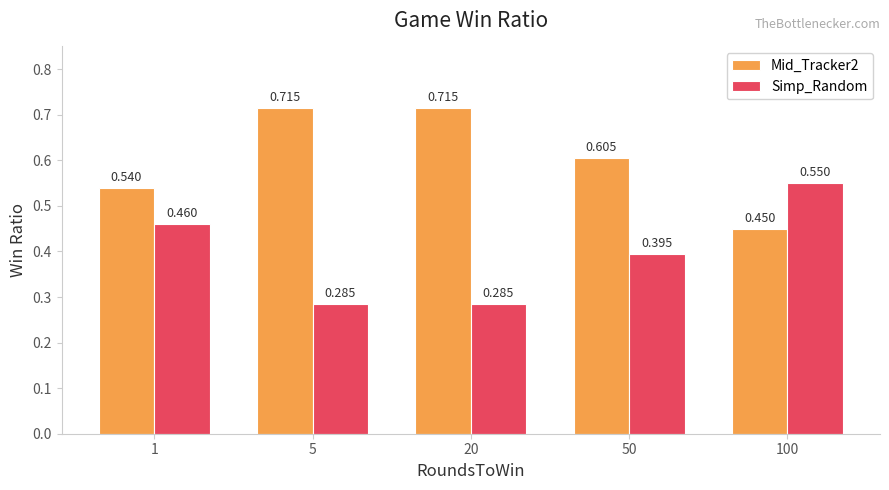

Is the value of Mid_Tracker2 at 5 greater than the value of Simp_Random at 50?

Yes